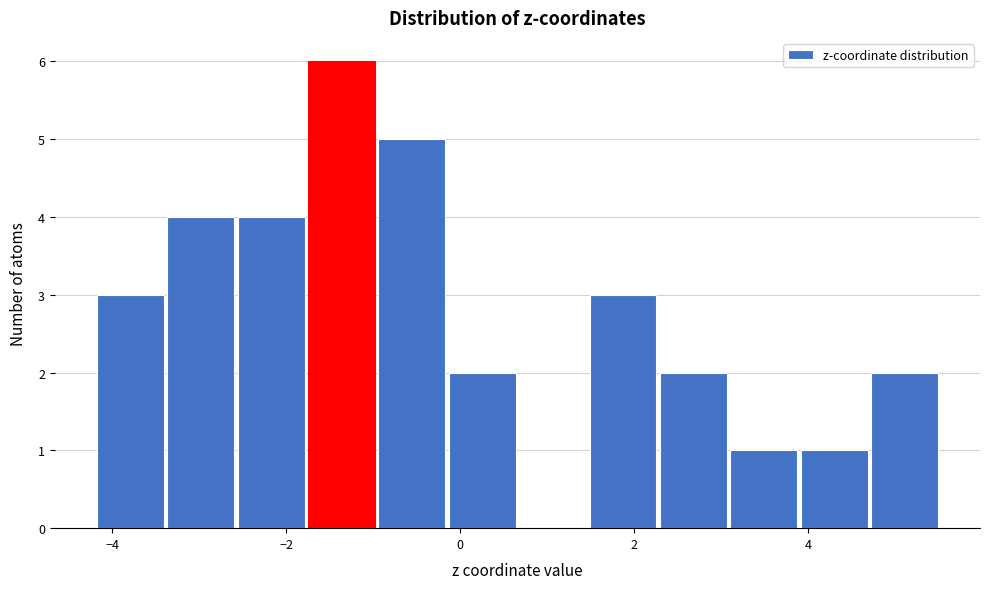

Over which range of the x-axis is the bar tallest?

-1.8 to -1.0